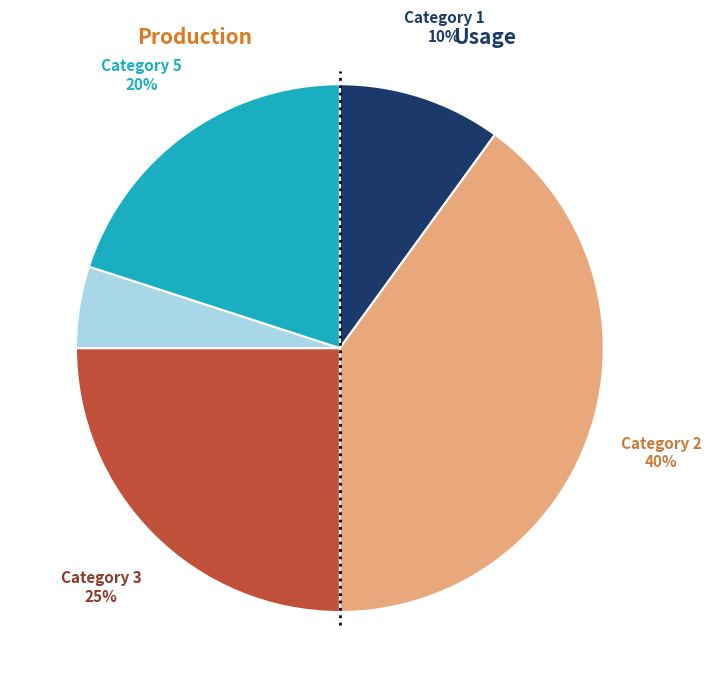

What is the largest slice in the pie chart?

Category 2